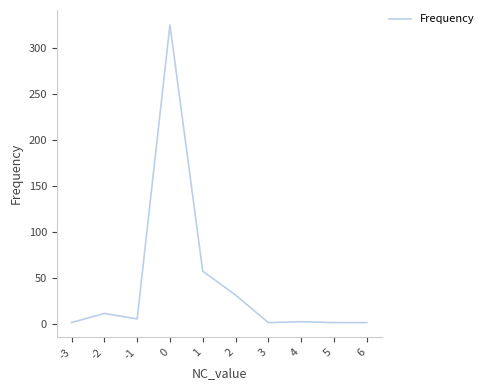

Does the chart display data point markers on the line(s)?

No